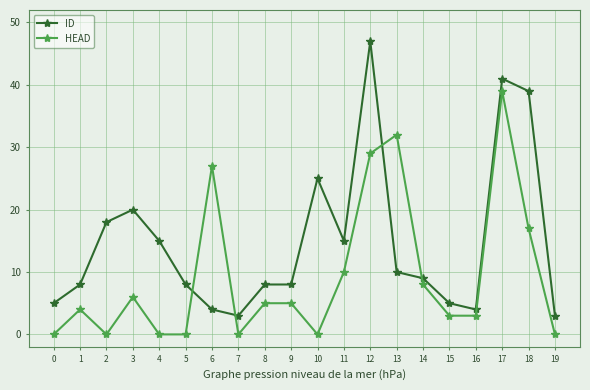

Reading left to right, what are all the values shown in this chart?

ID: 0=5	1=8	2=18	3=20	4=15	5=8	6=4	7=3	8=8	9=8	10=25	11=15	12=47	13=10	14=9	15=5	16=4	17=41	18=39	19=3
HEAD: 0=0	1=4	2=0	3=6	4=0	5=0	6=27	7=0	8=5	9=5	10=0	11=10	12=29	13=32	14=8	15=3	16=3	17=39	18=17	19=0